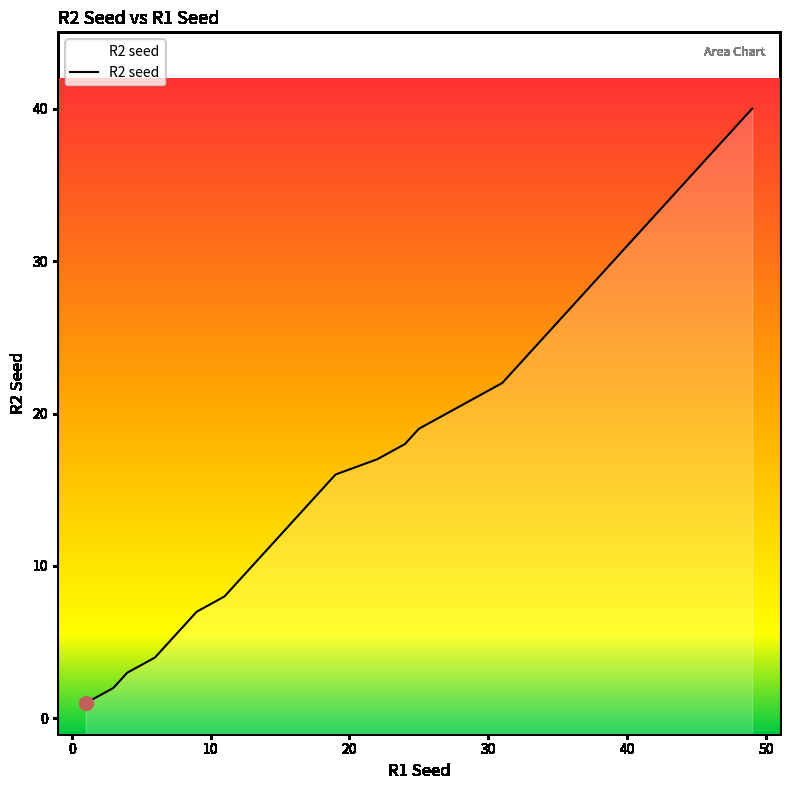

What is the sum of the values at 8 and 31?

28